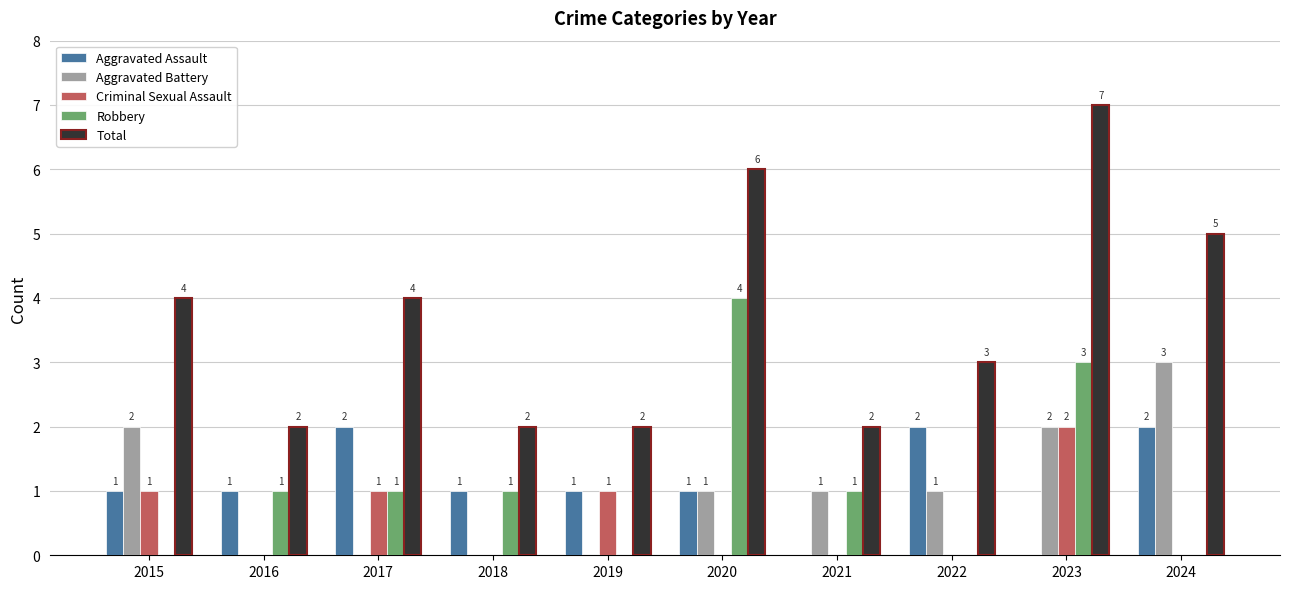

What is the sum of all Aggravated Assault values?

11